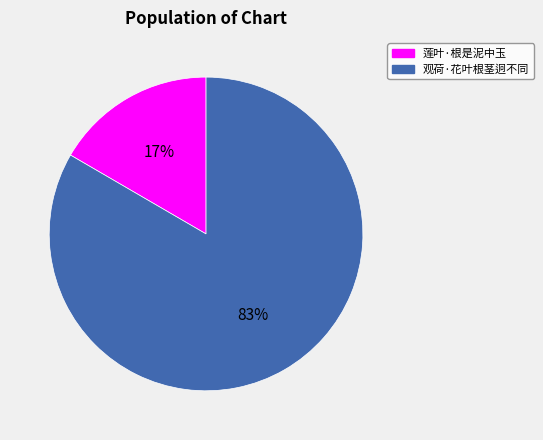

Does 观荷·花叶根茎迥不同 represent more than half of the total?

Yes